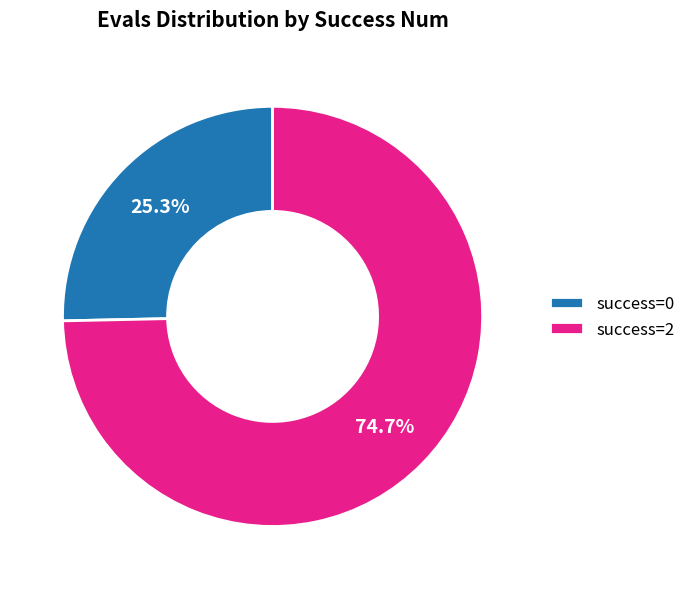

What is the largest slice in the pie chart?

success=2